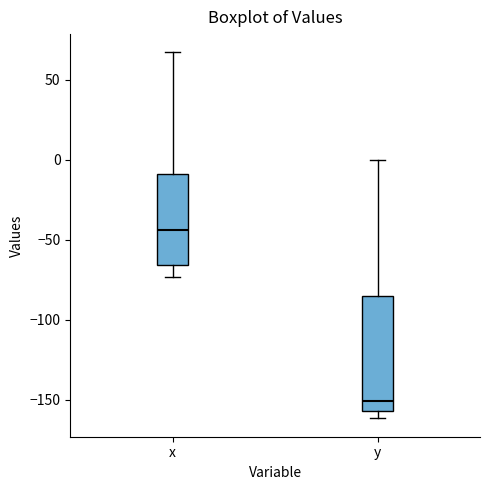

Which box is the tallest, from its lower edge to its upper edge?

y